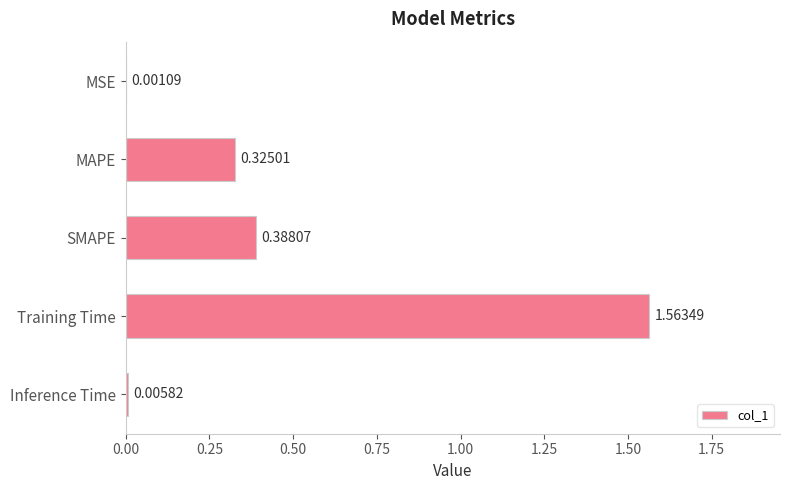

Where is the data nearest to the value 0?

MSE